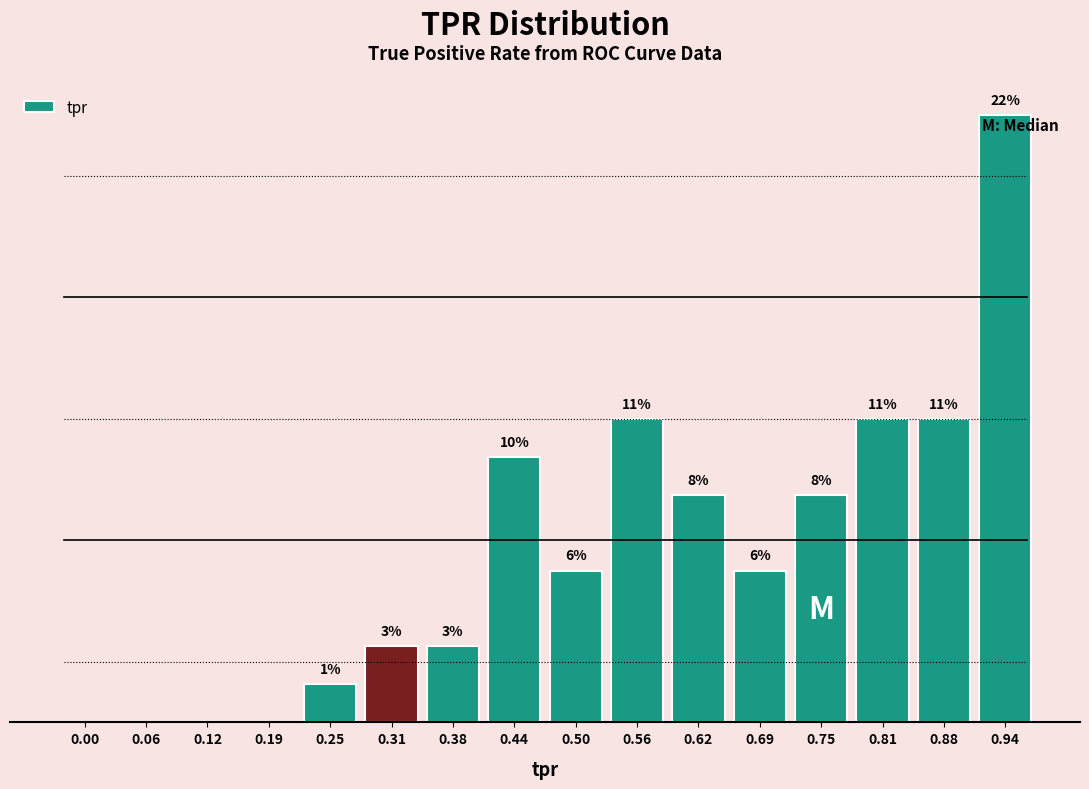

Are the bars horizontal?

No